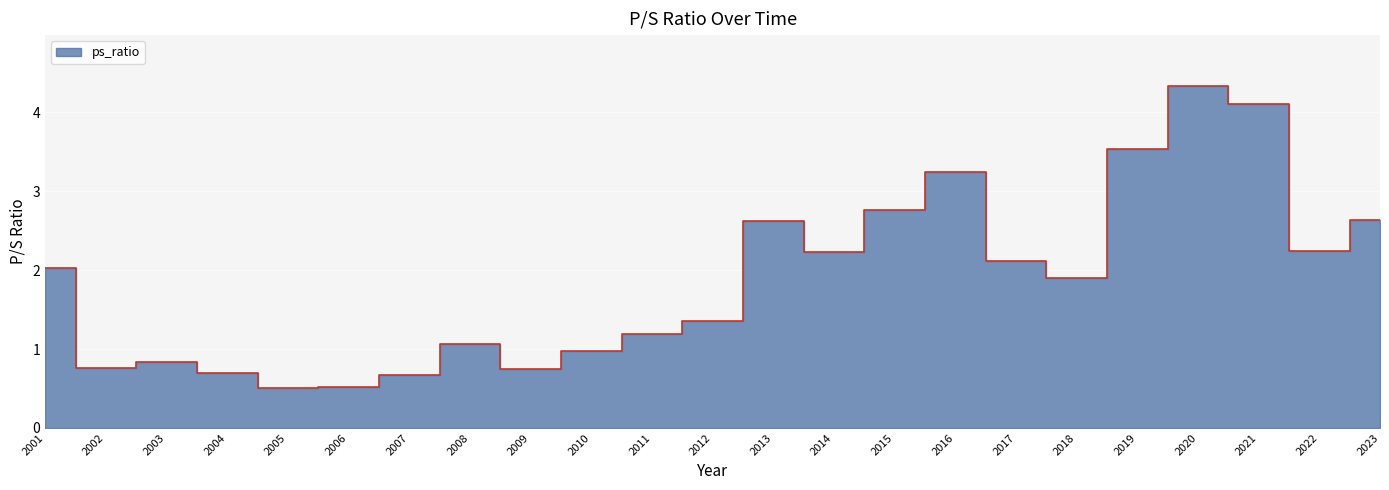

How many lines are shown in the chart?

1